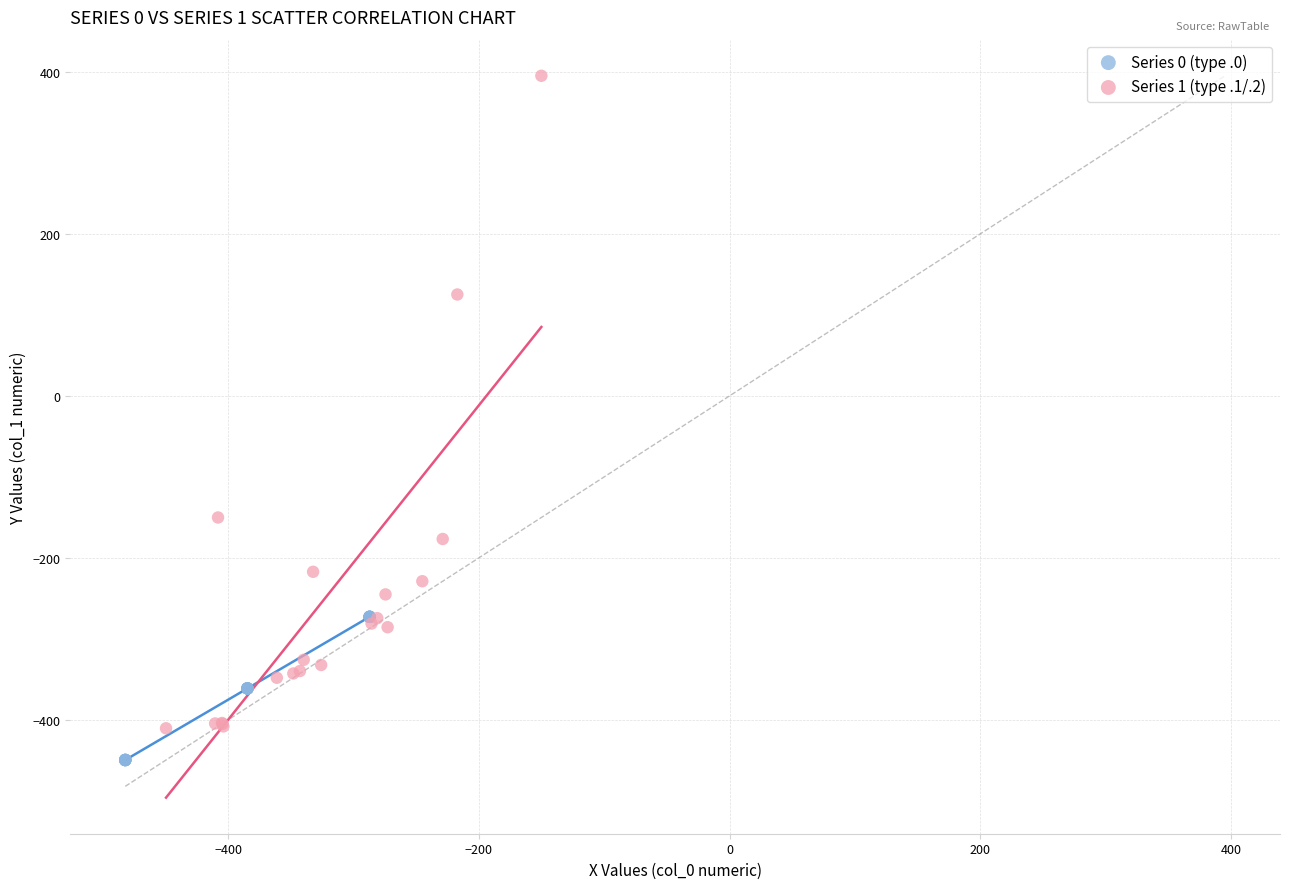

Which series has the widest spread of Y values?

Series 1 (type .1/.2)